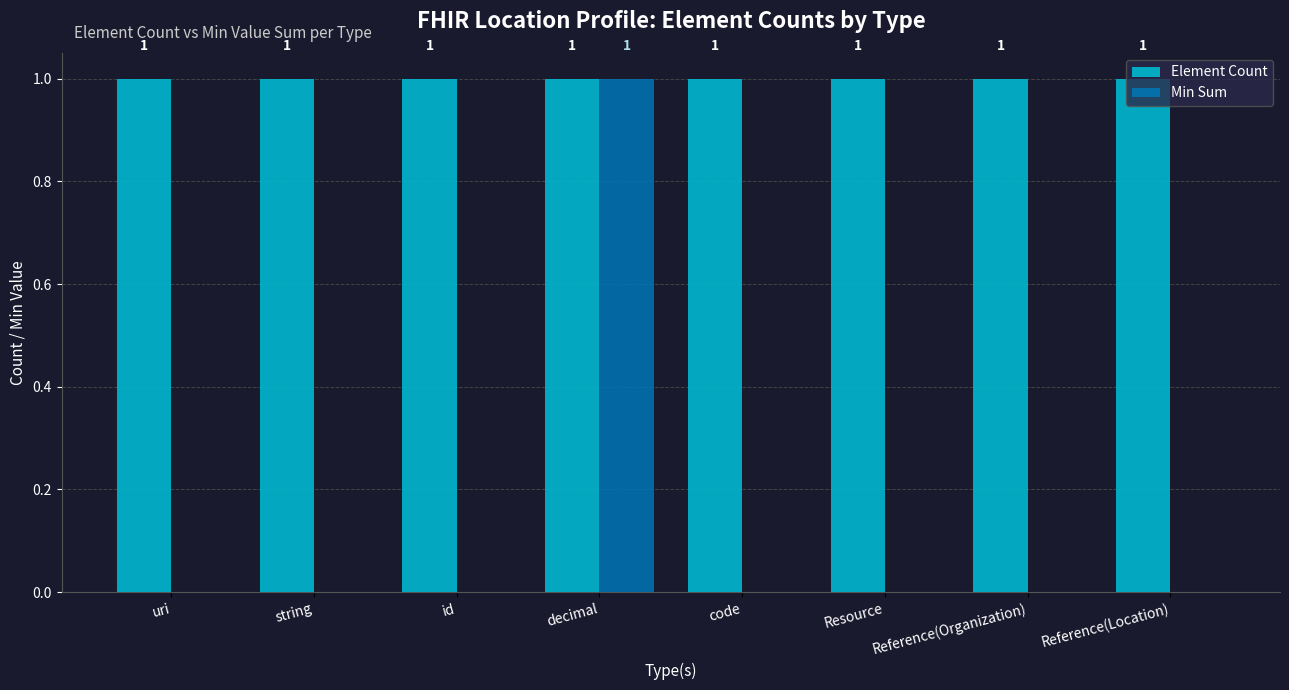

Reading left to right, list all the values displayed in this chart.

Element Count: uri=1	string=1	id=1	decimal=1	code=1	Resource=1	Reference(Organization)=1	Reference(Location)=1
Min Sum: uri=0	string=0	id=0	decimal=1	code=0	Resource=0	Reference(Organization)=0	Reference(Location)=0